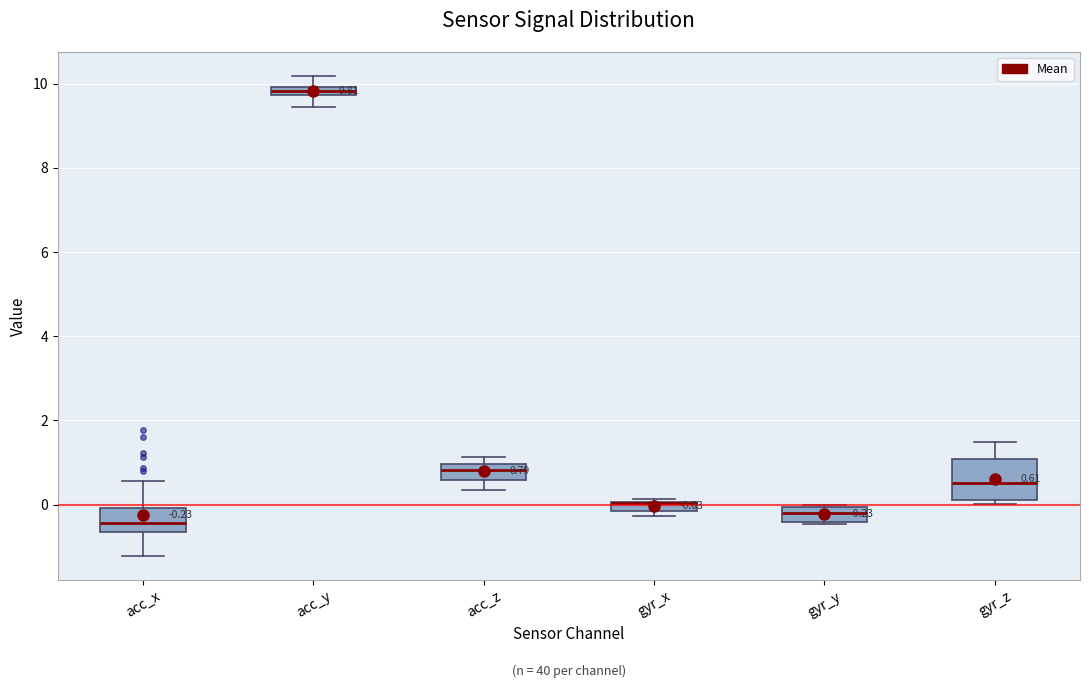

Comparing the boxes themselves (not the whiskers), which one is the tallest?

gyr_z